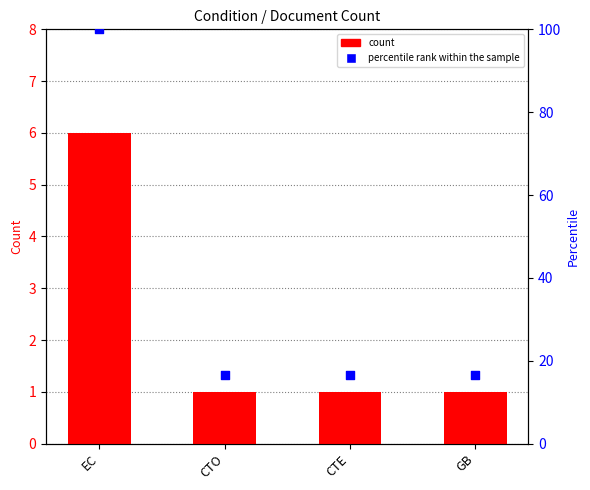

What is the total value across all series at EC?

106.0